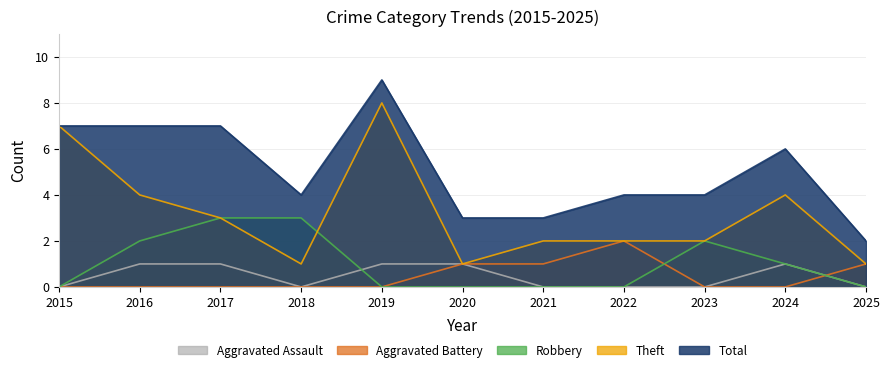

True or false: Total and Robbery intersect in this chart.

False